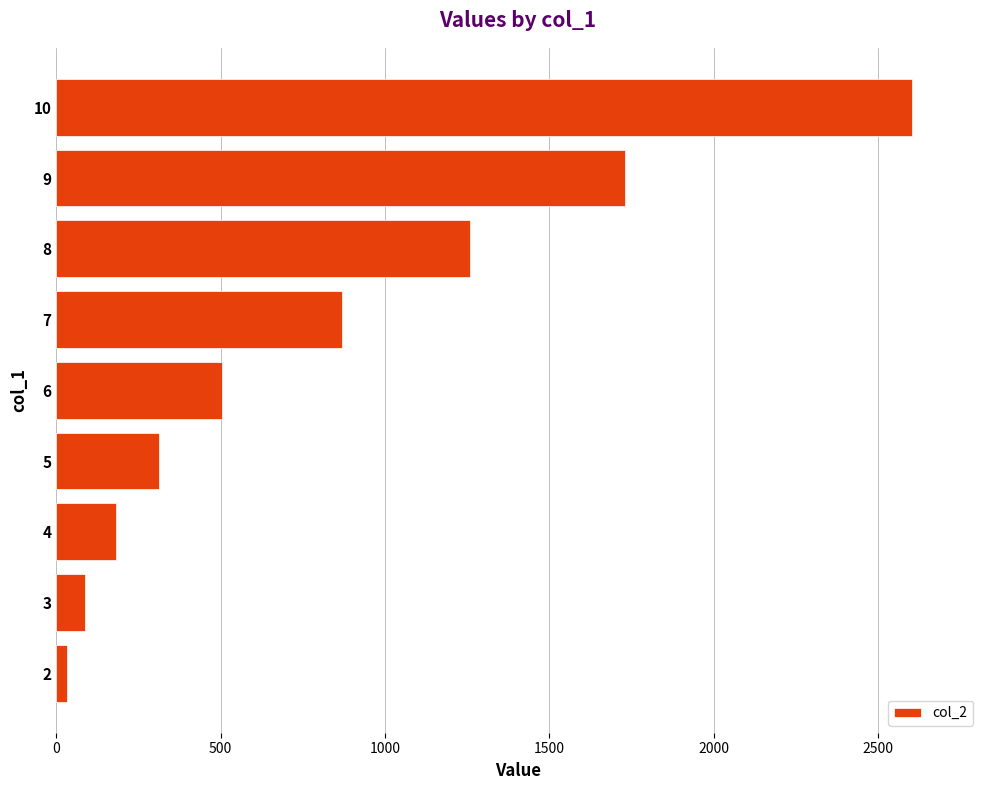

The value at 4 is 180.3. True or false?

True